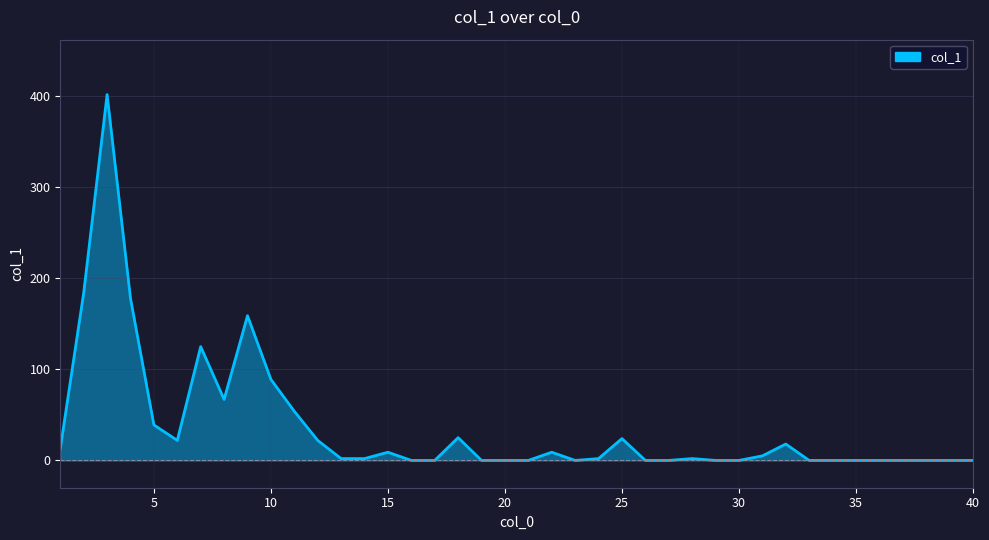

What is the difference between the maximum and minimum values?

402